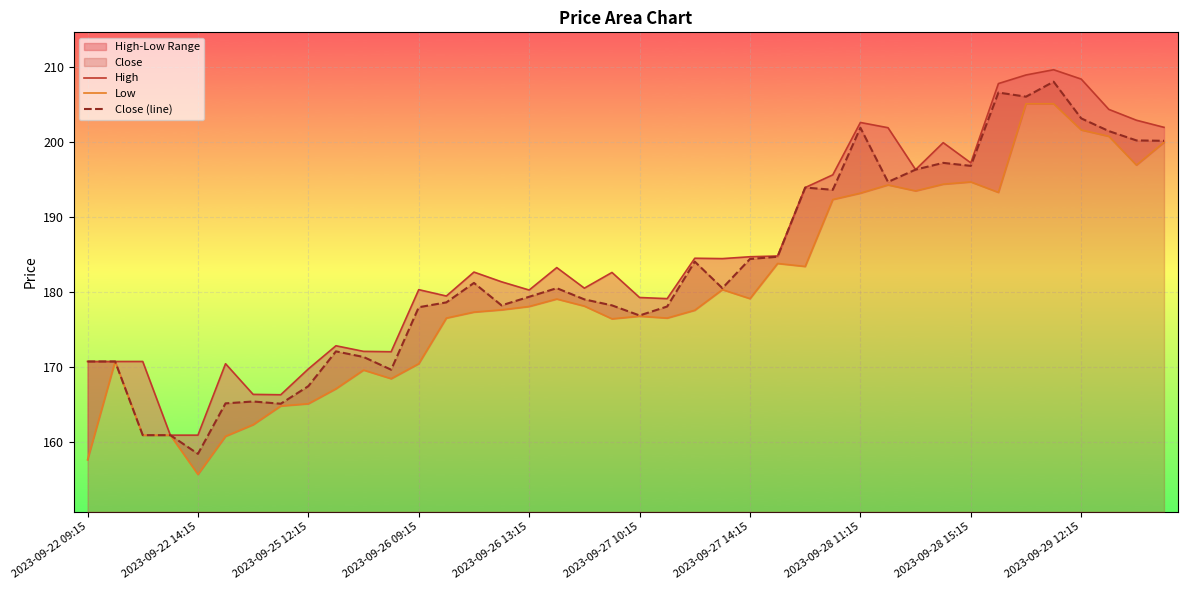

What is the minimum value for Close (line)?

158.4